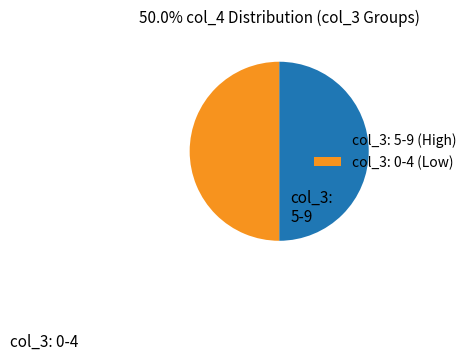

Approximately how many times larger is the value at col_3: 0-4 (Low) compared to col_3: 5-9 (High)?

1.0